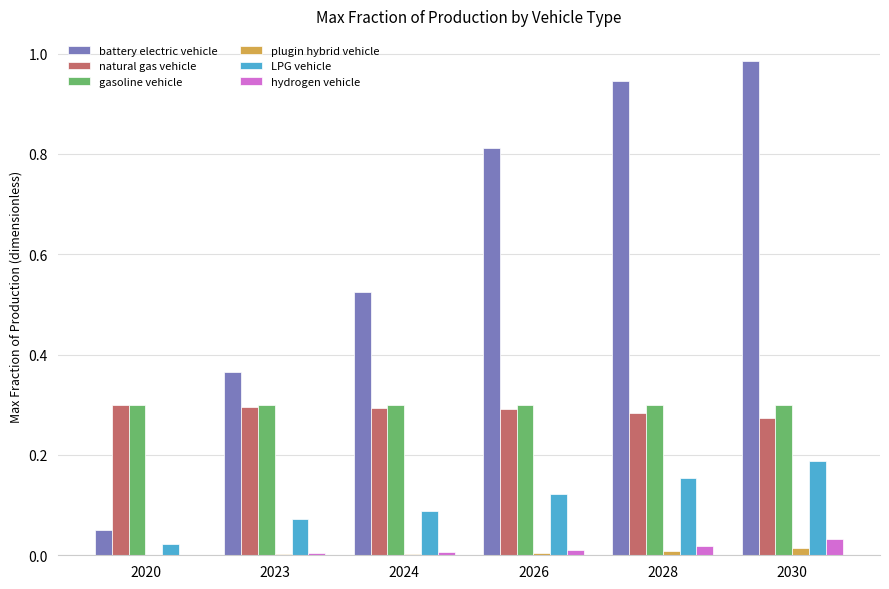

Which category has the highest value in the battery electric vehicle series?

2030